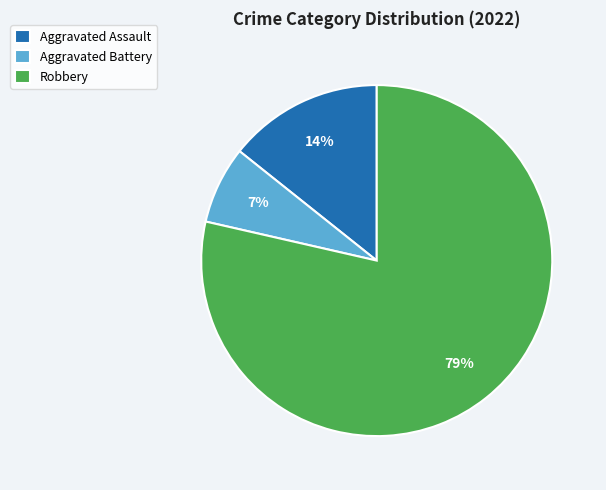

Which has a higher value, Aggravated Assault or Robbery?

Robbery